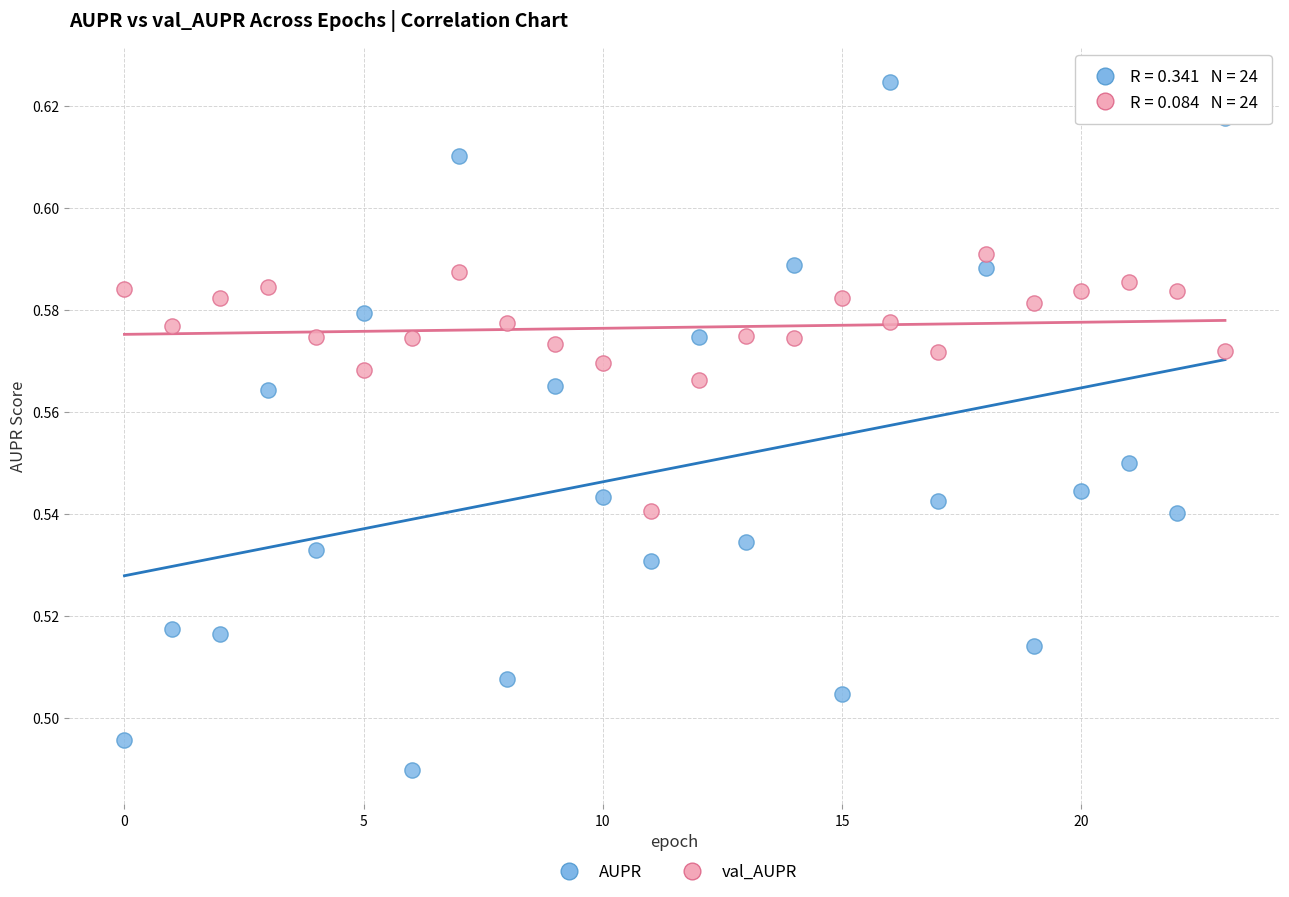

Which series reaches the maximum Y coordinate?

AUPR